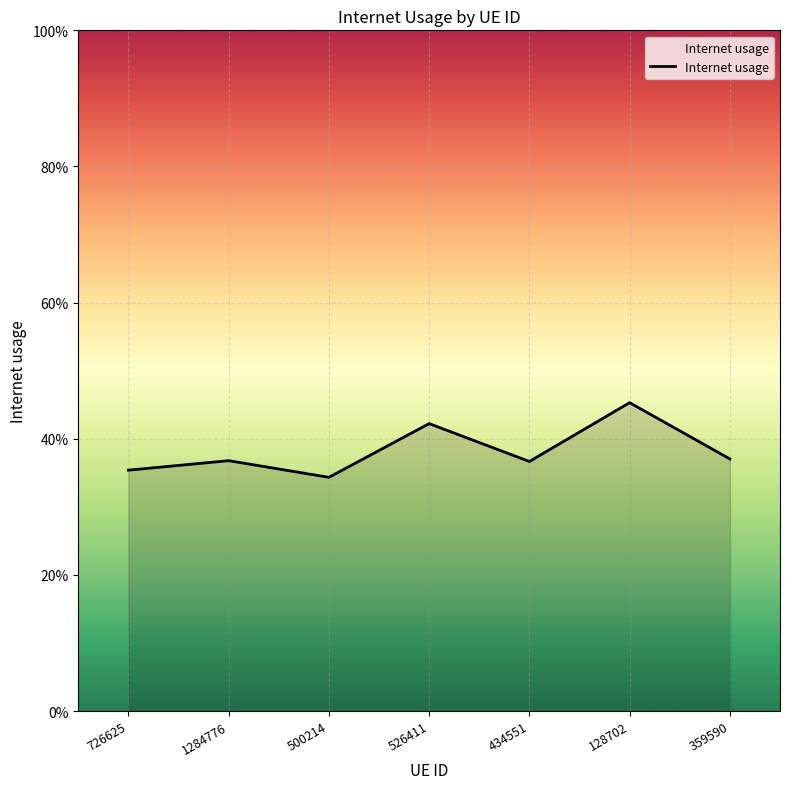

Does the chart display data point markers on the line(s)?

No